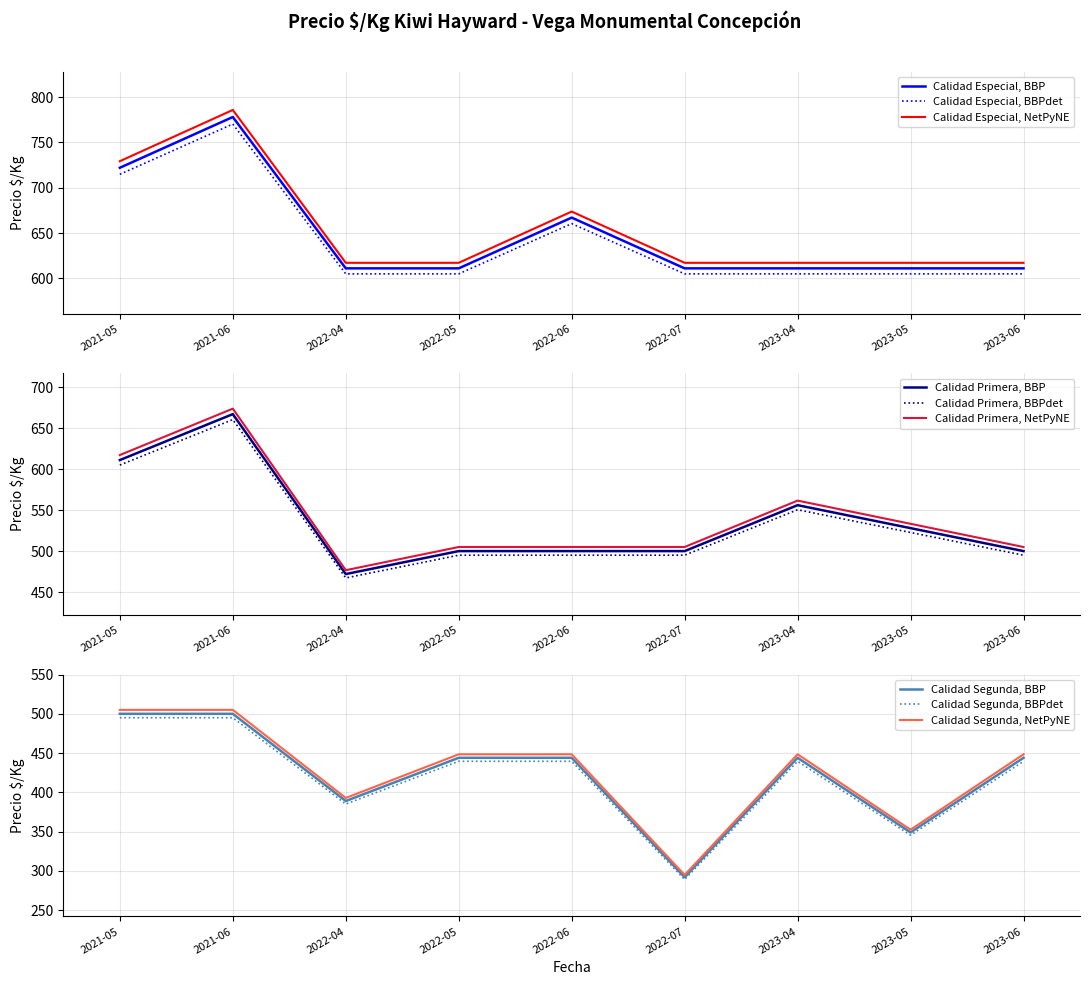

How many data points in Especial are above 611?

3